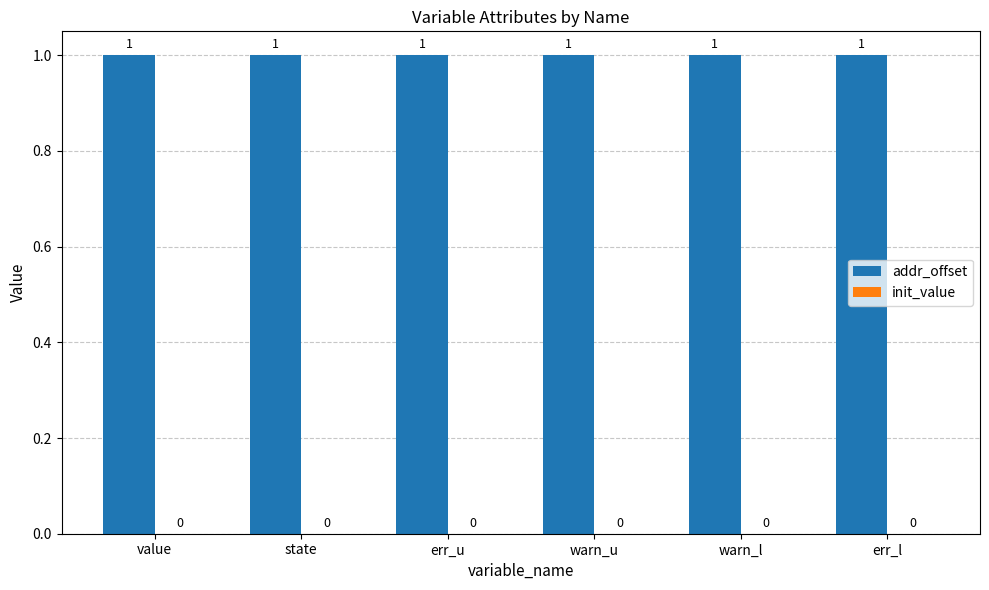

Between err_l and state, which is larger?

err_l